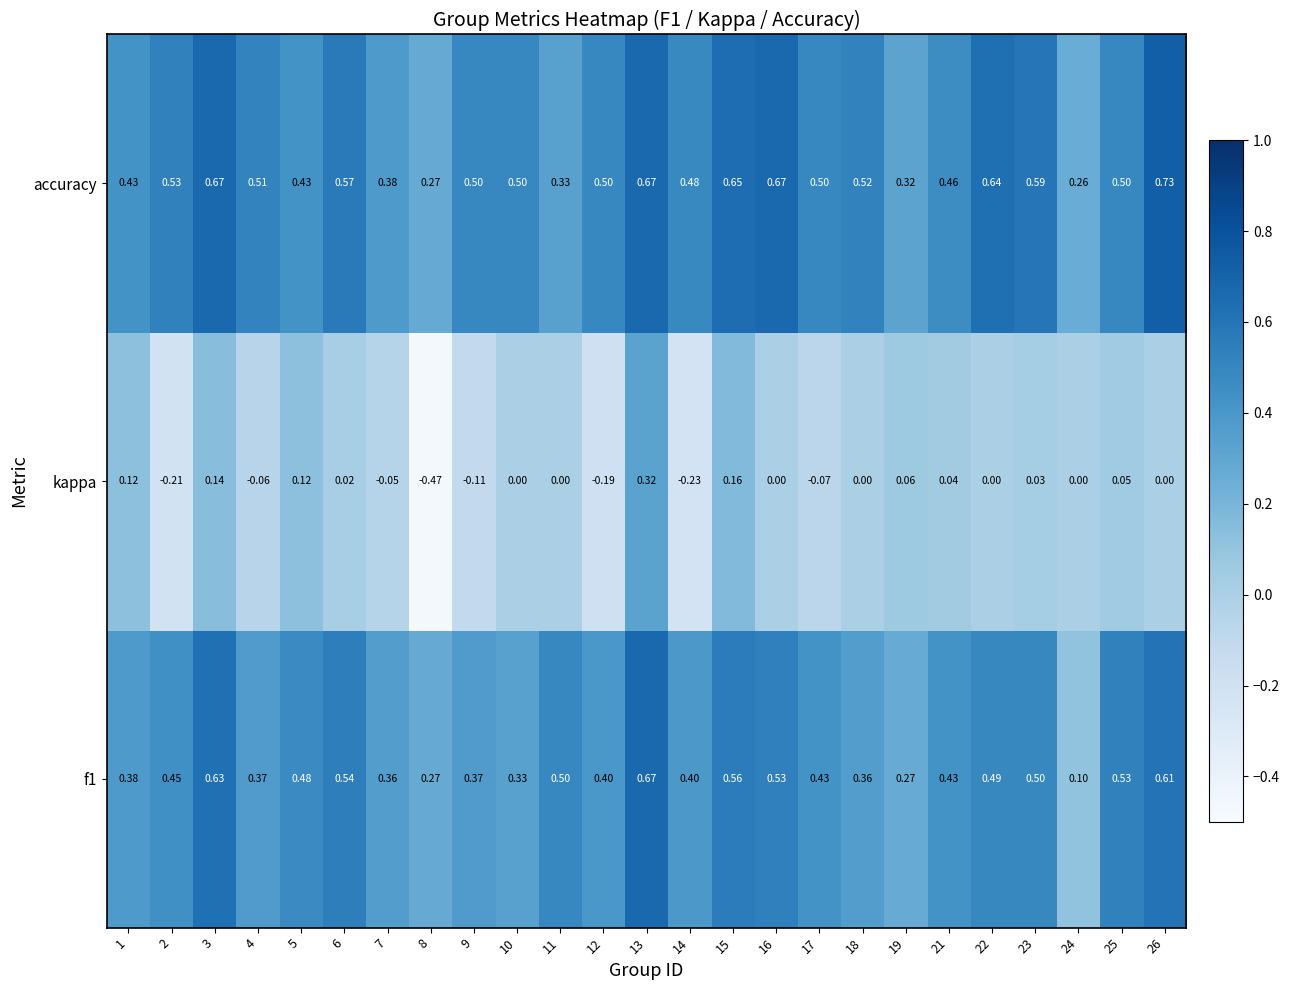

Which label corresponds to the smallest value in the chart?

8